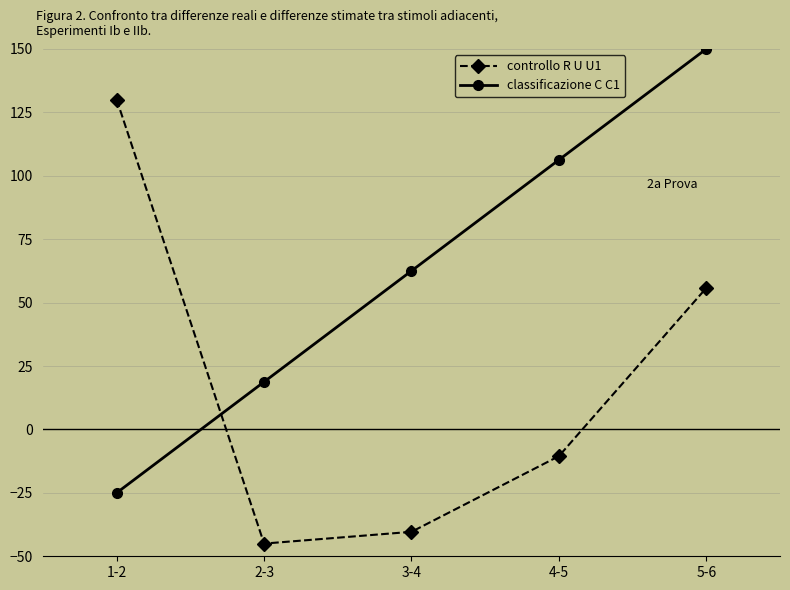

Count the number of categories in the chart.

5